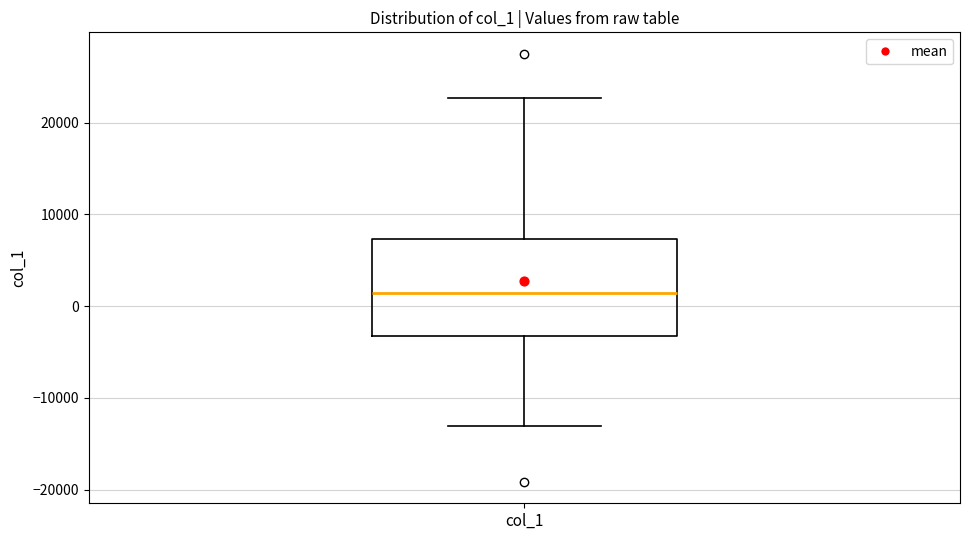

Read this box plot against the y-axis: the position of the median line, the range covered by the box, and the ends of both whiskers. The values are not printed on the chart, so give them approximately, as read against the axis.

median 1000, box -3000 to 7000, whiskers -13000 to 23000